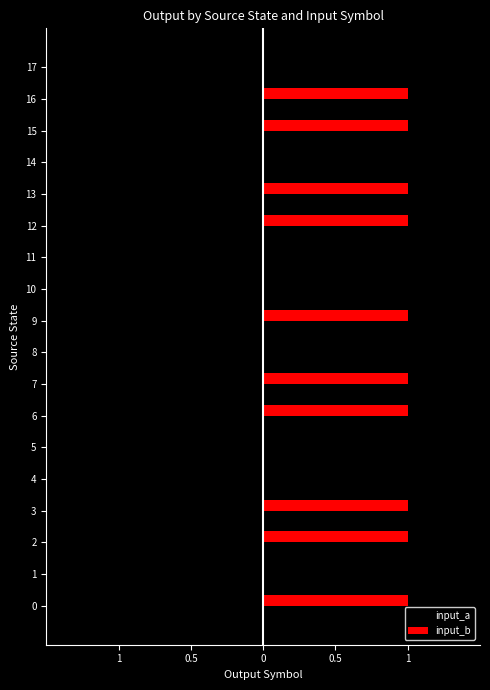

What is the sum of all input_b values?

10